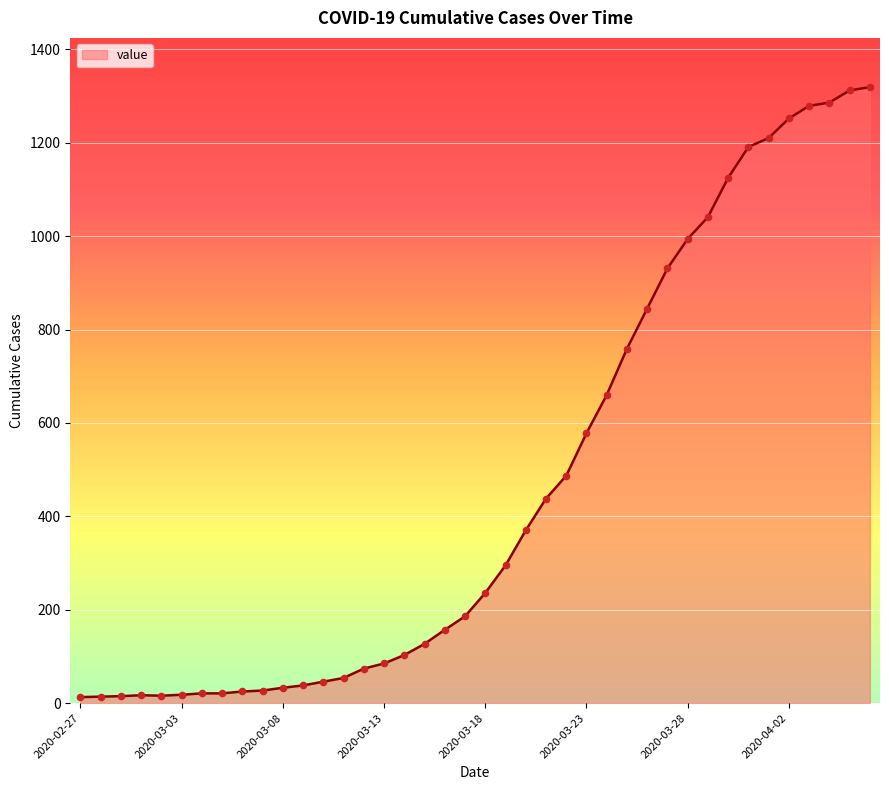

What is the difference between the maximum and minimum values?

1306